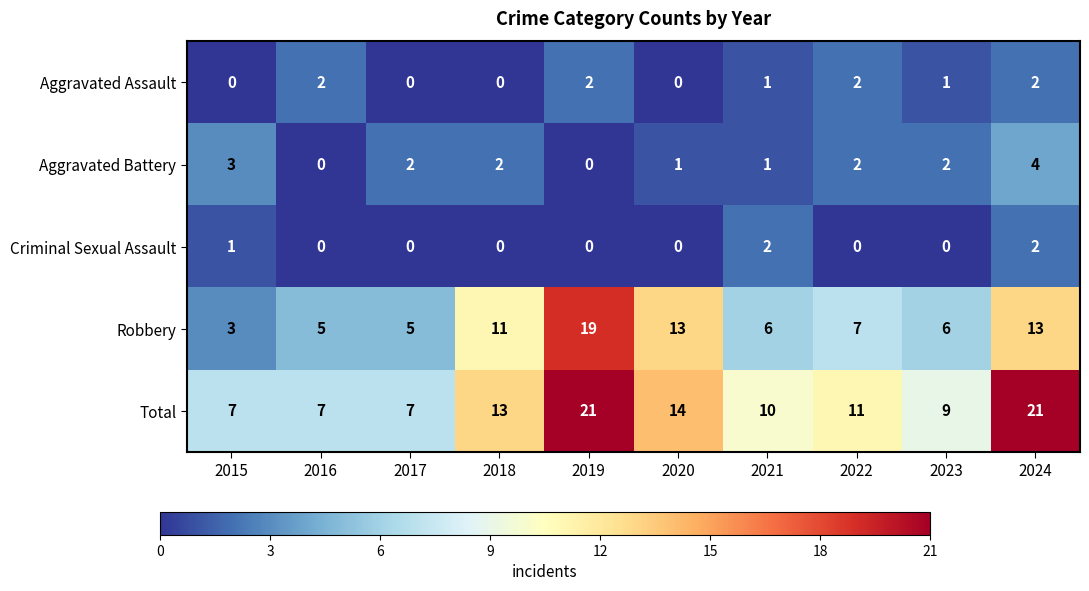

What is the greatest value displayed?

21